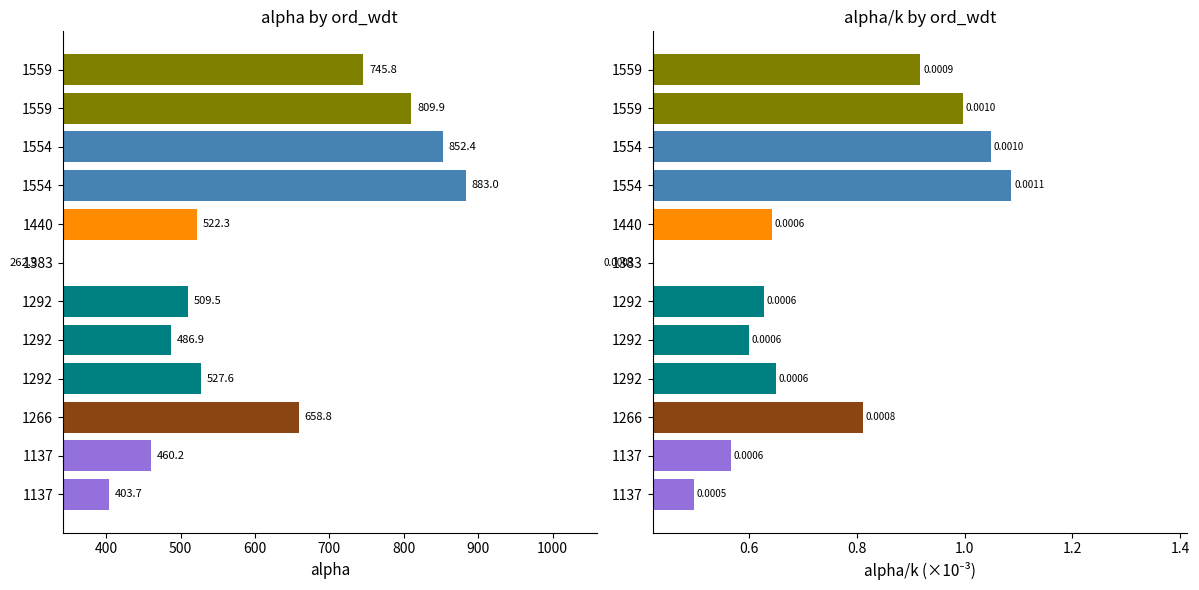

What is the difference between the second highest and minimum values in the alpha/k series?

0.7